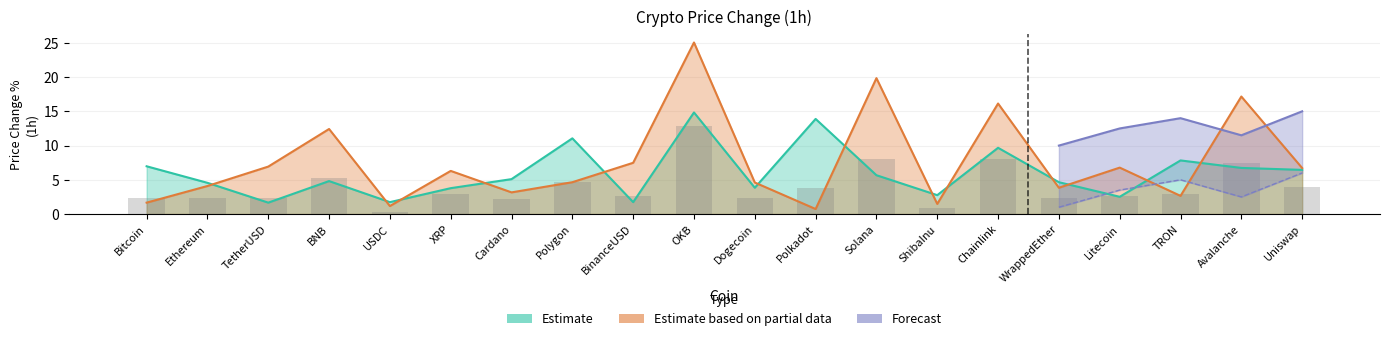

Is it true that Estimate equals 18.6 at Polygon?

False